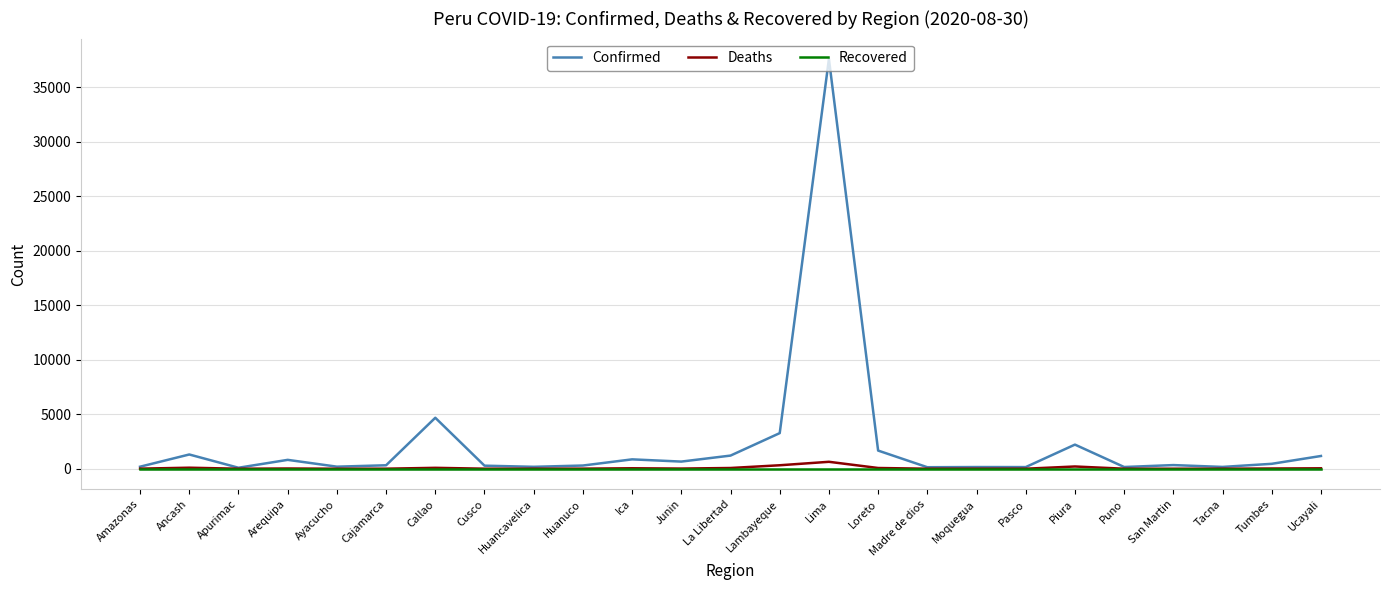

Rank the series by their maximum value, from lowest to highest.

Recovered, Deaths, Confirmed